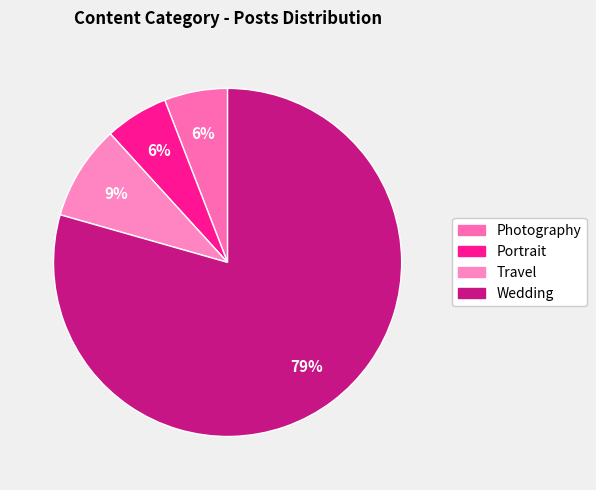

Approximately how many times larger is the value at Portrait compared to Wedding?

0.1